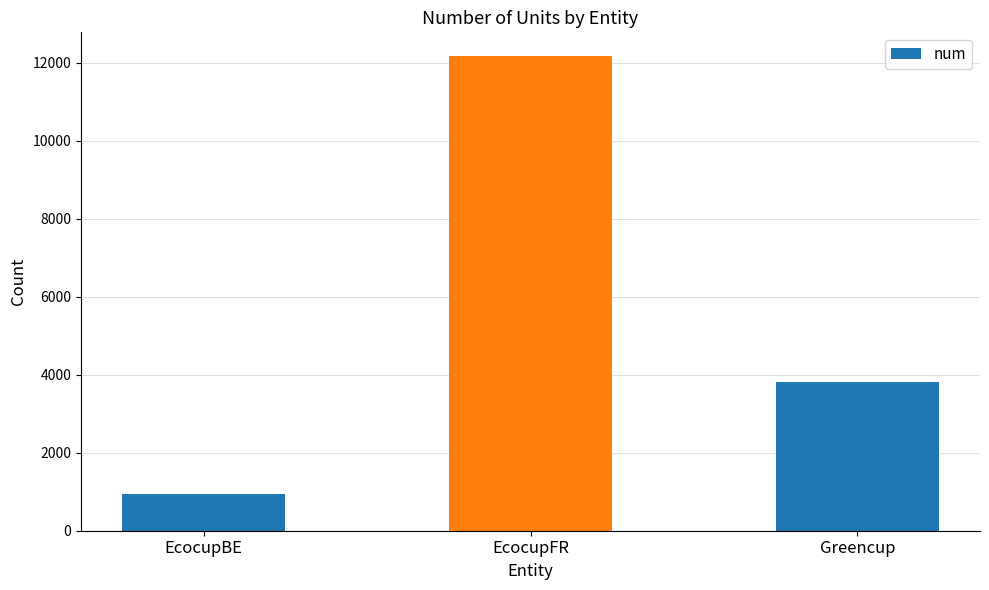

How many values are between 943 and 12171?

3